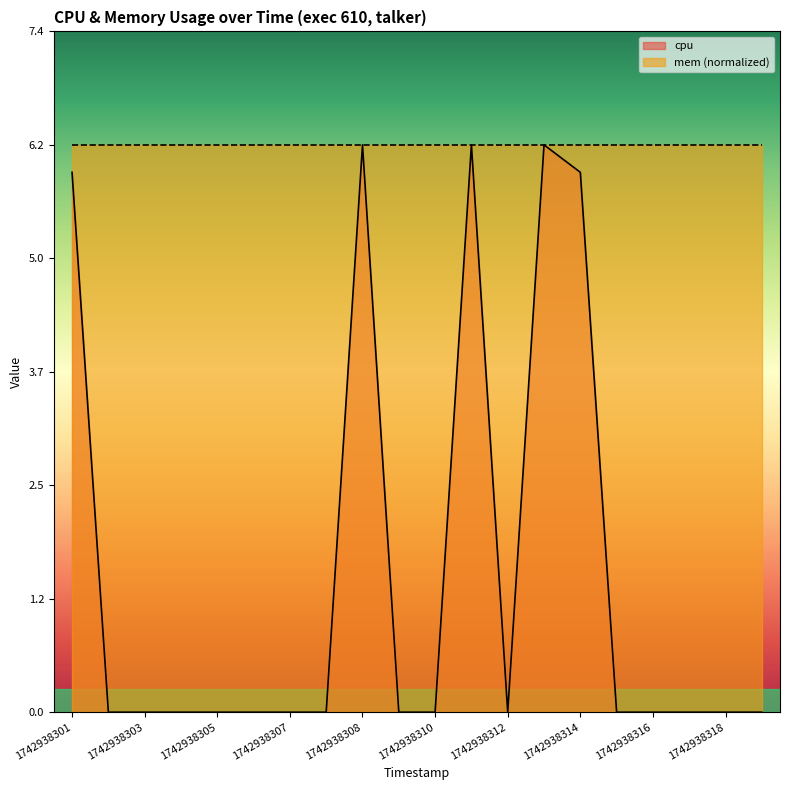

Which series changed the most between 1742938305 and 1742938308?

cpu